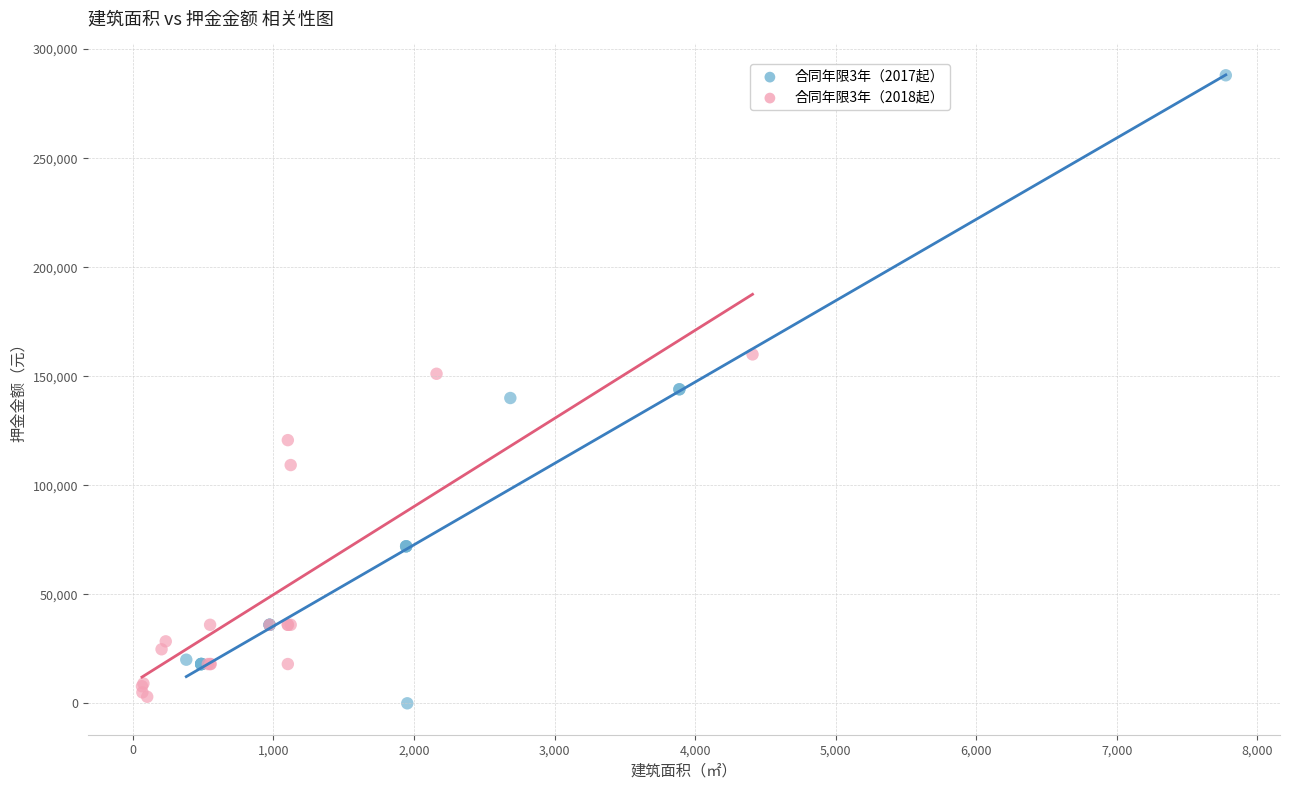

Which series has the largest Y range (max minus min)?

合同年限3年（2017起）